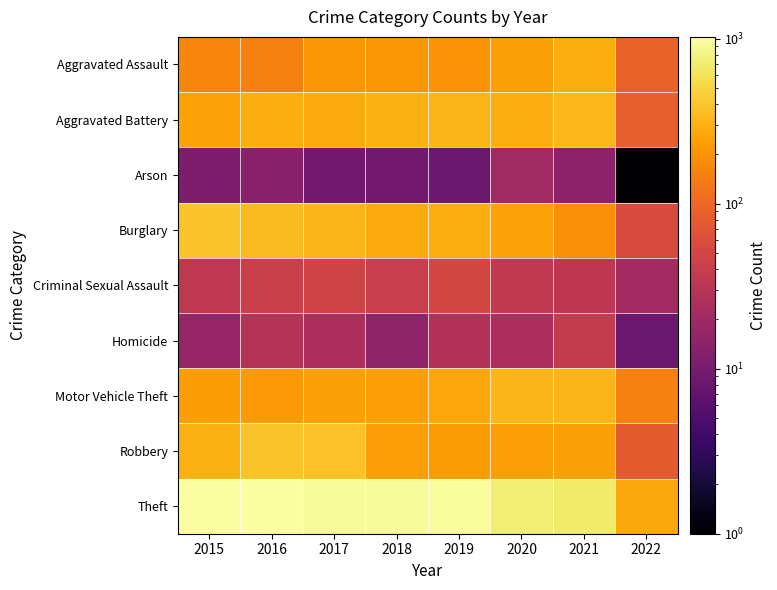

At which category is the sum across all series the highest?

2016